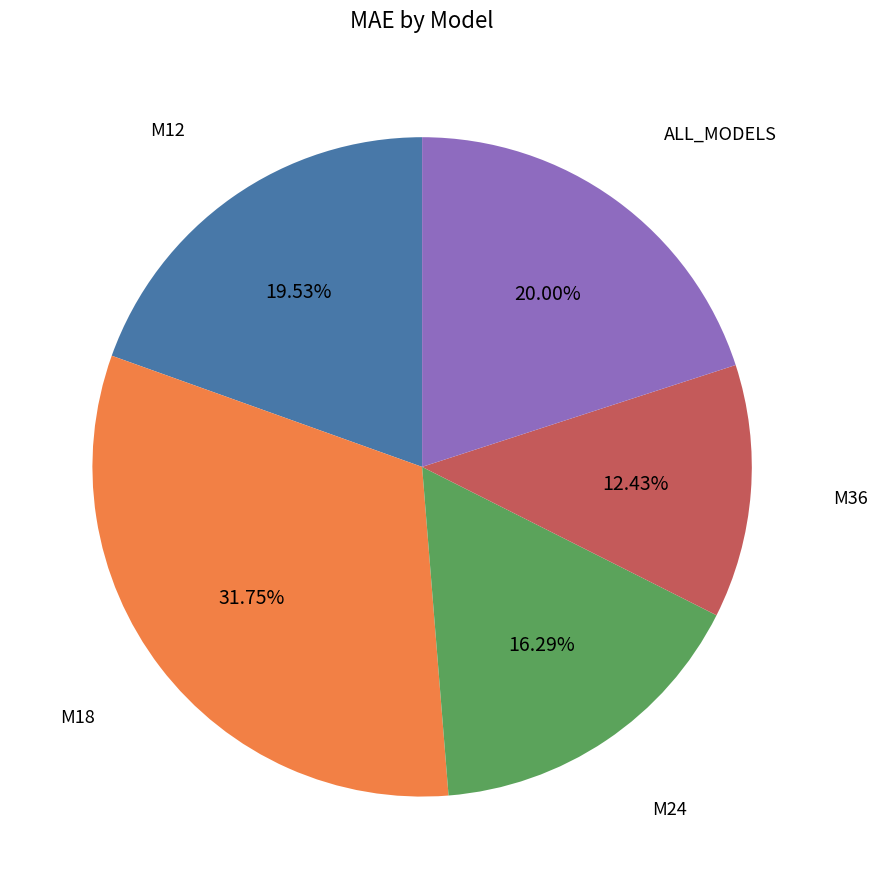

Is there a majority slice in this chart?

No